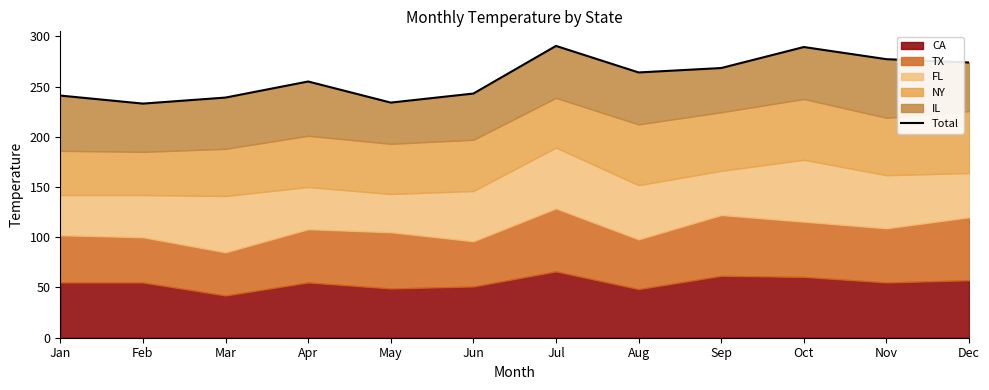

What value does the data have at Nov?

277.2